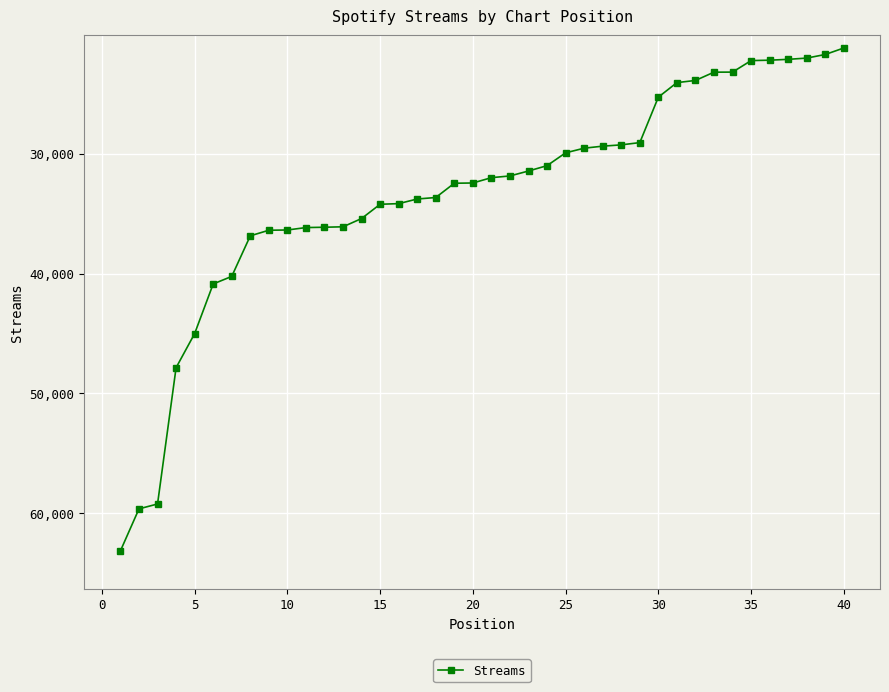

What is the value of the 2nd point from the left?

59651